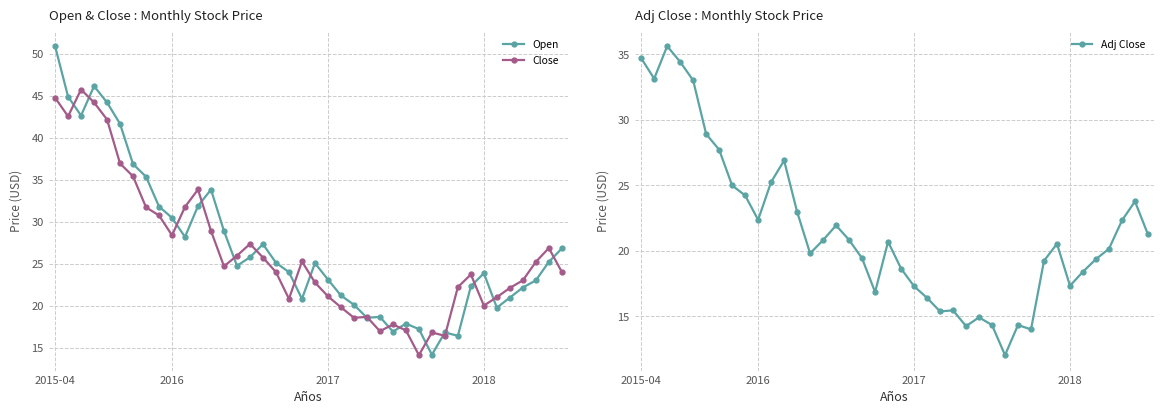

Between 37 and 8, which is larger?

8